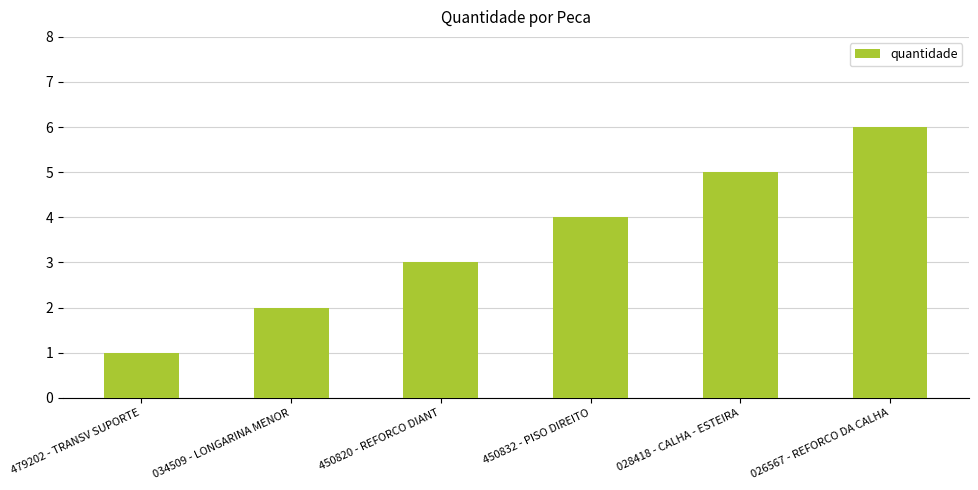

List the labels in order of value, smallest first.

479202 - TRANSV SUPORTE, 034509 - LONGARINA MENOR, 450820 - REFORCO DIANT, 450832 - PISO DIREITO, 028418 - CALHA - ESTEIRA, 026567 - REFORCO DA CALHA